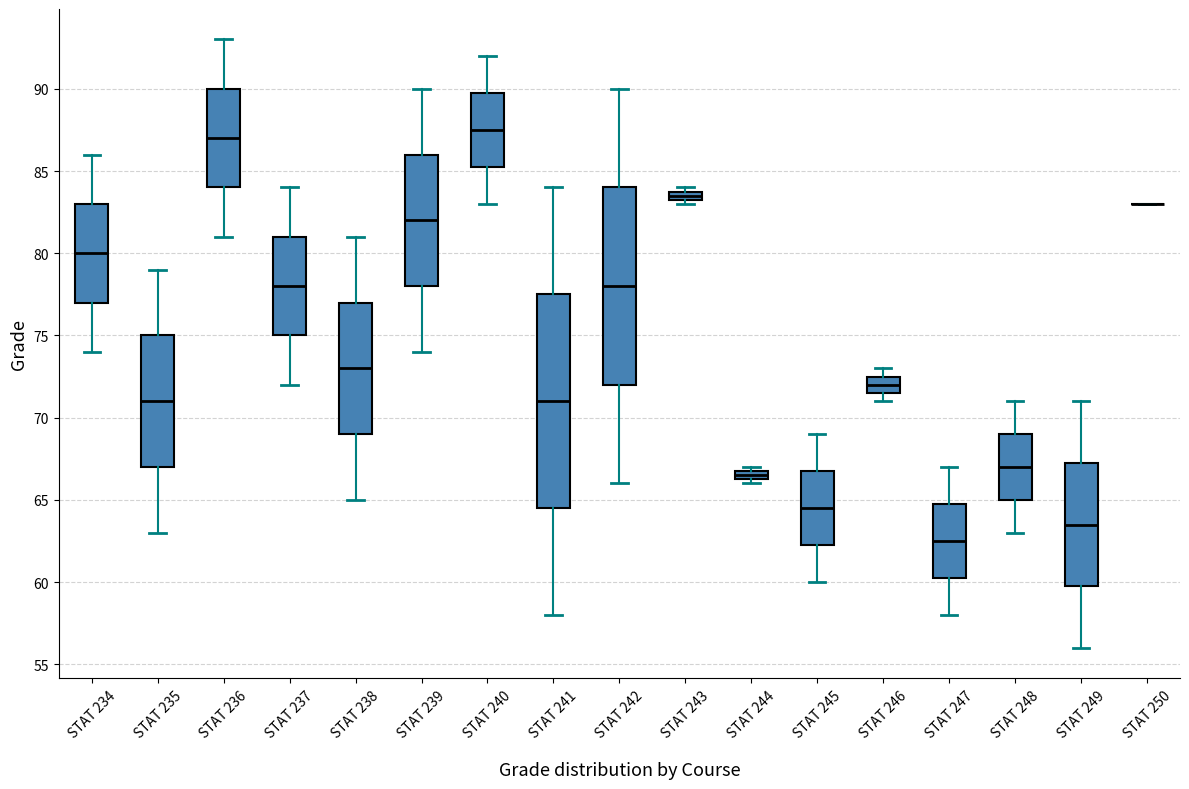

Where is the upper edge of the box for STAT 235 on the y-axis? The values are not printed on the chart, so give them approximately, as read against the axis.

75.0